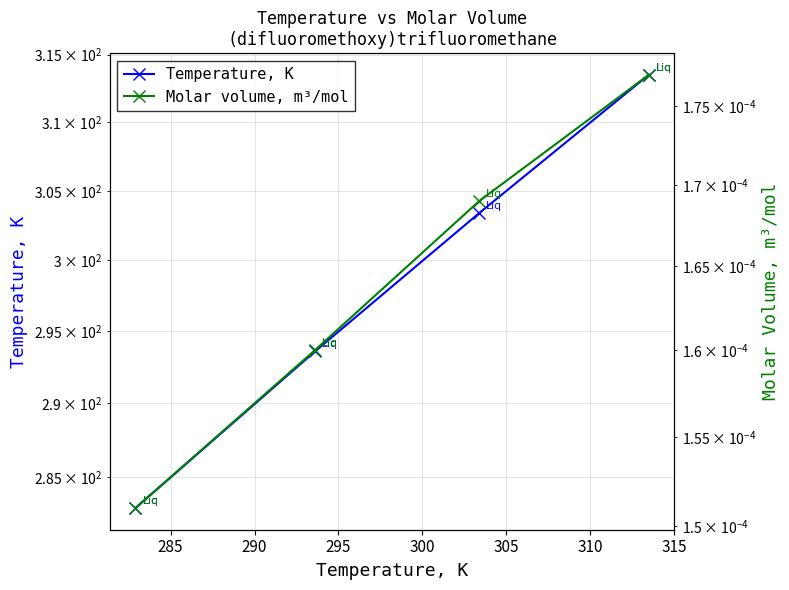

Count the Molar volume, m³/mol values in the range 0 to 1.

4